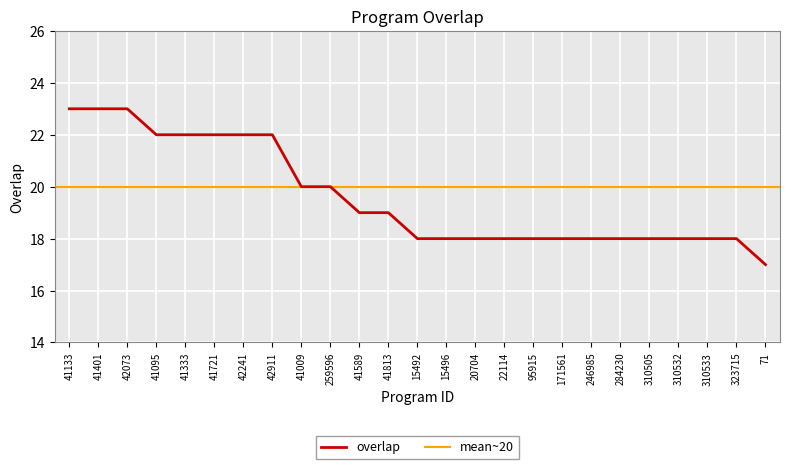

The value at 310505 is 28. True or false?

False